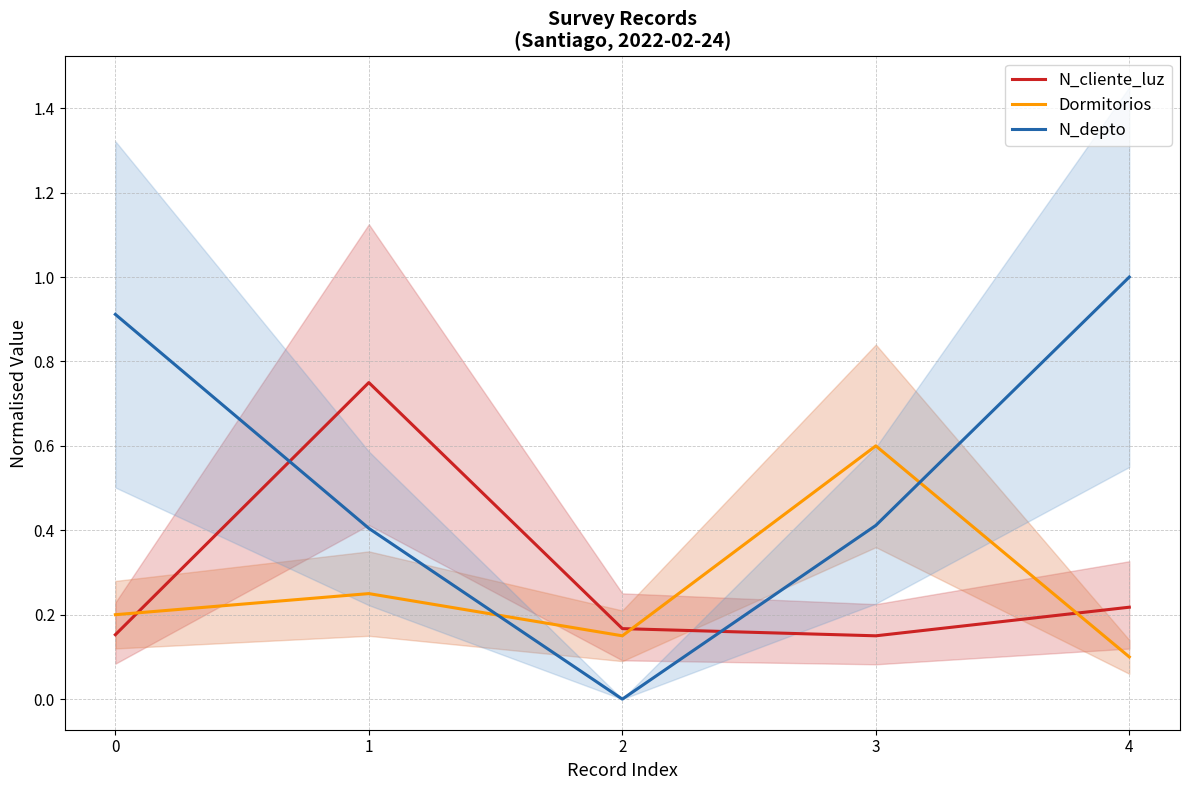

What is the total value across all series at 1?

1.4